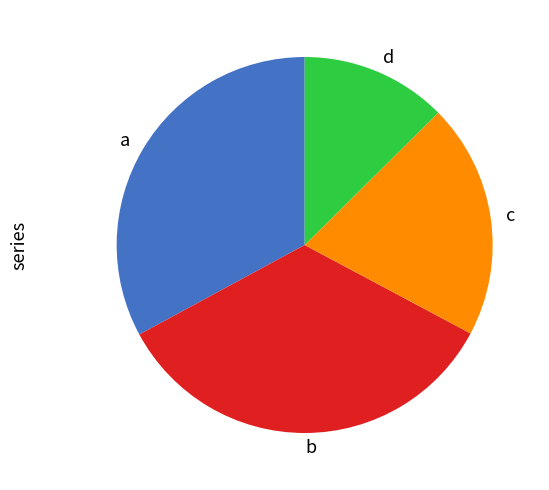

True or false: b accounts for 34% of the total.

True